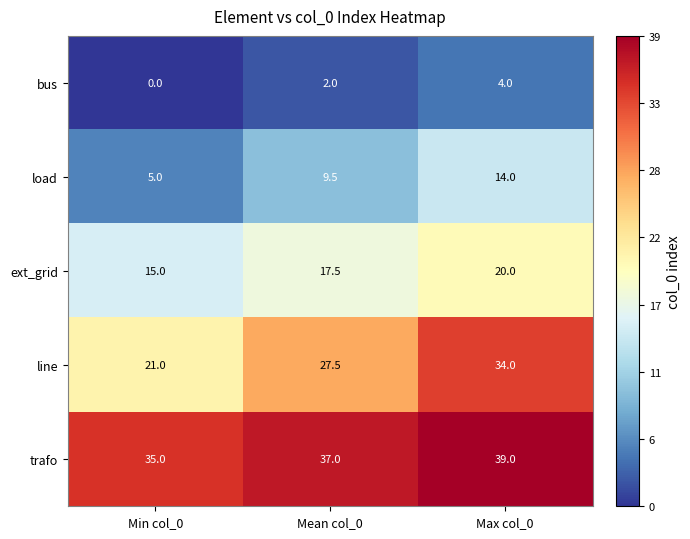

List the series in order of their peak value, lowest first.

bus, load, ext_grid, line, trafo